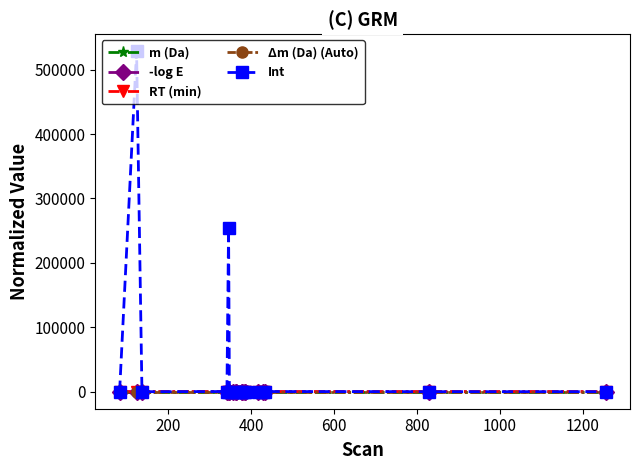

True or false: m (Da) has more than 0 interior local peaks.

True